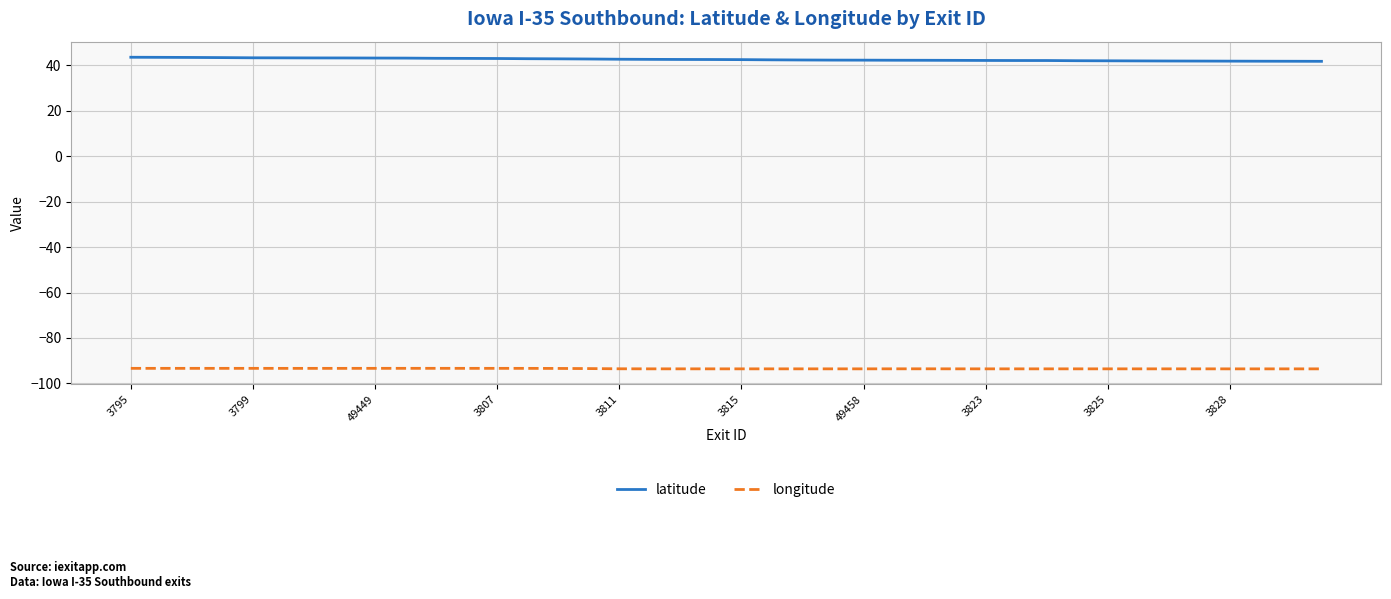

What is the maximum value for latitude?

43.4